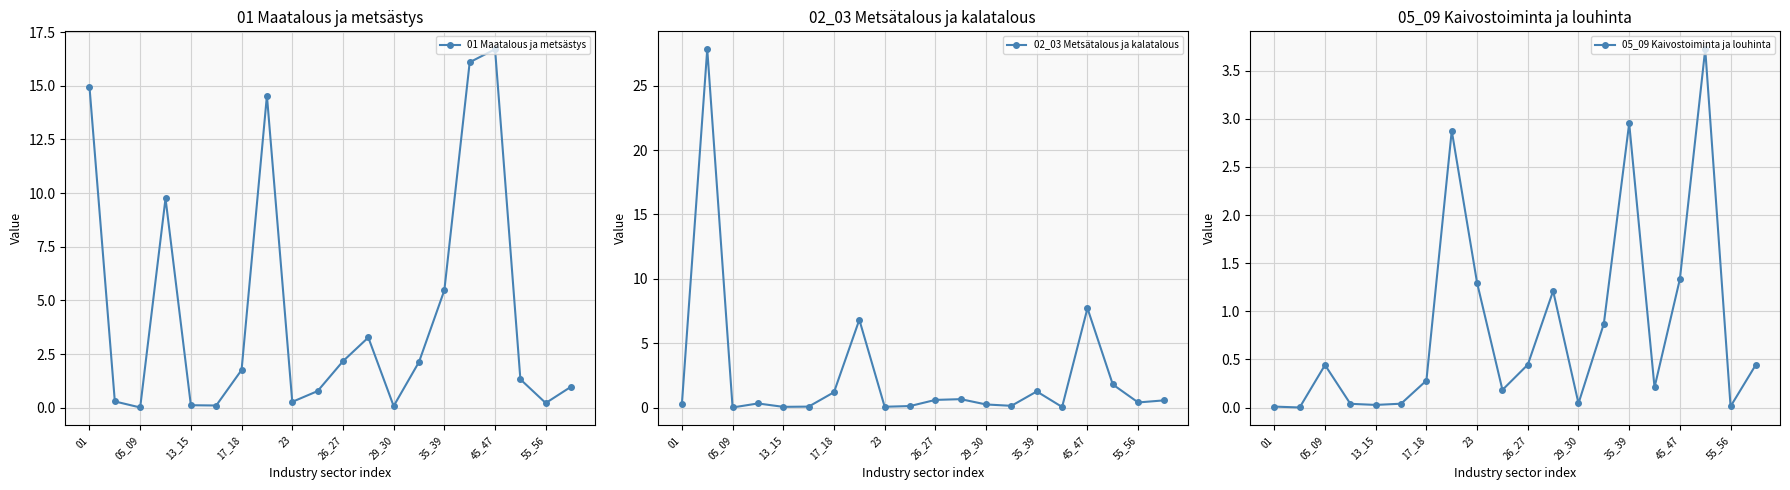

Is this an area chart (filled region under the line)?

No